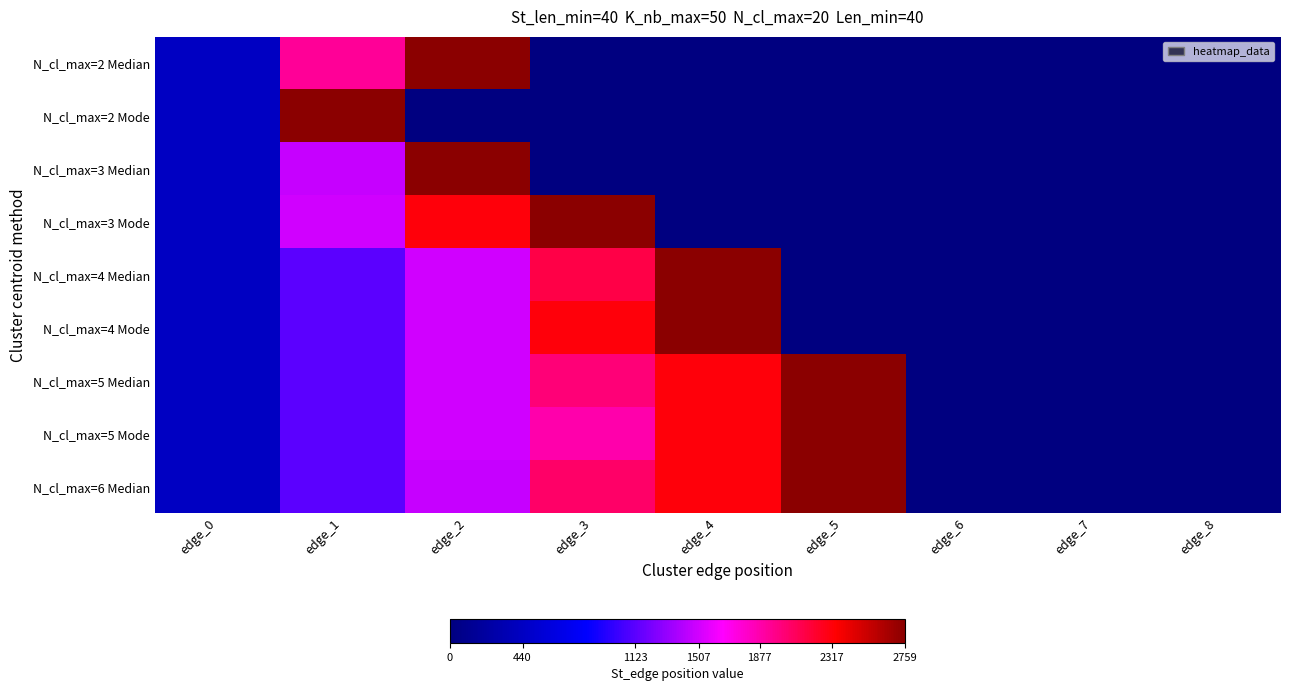

Reading left to right, list all the values displayed in this chart.

N_cl_max=2 Median: edge_0=440	edge_1=1931	edge_2=2759	edge_3=0	edge_4=0	edge_5=0	edge_6=0	edge_7=0	edge_8=0
N_cl_max=2 Mode: edge_0=440	edge_1=2759	edge_2=0	edge_3=0	edge_4=0	edge_5=0	edge_6=0	edge_7=0	edge_8=0
N_cl_max=3 Median: edge_0=440	edge_1=1471	edge_2=2759	edge_3=0	edge_4=0	edge_5=0	edge_6=0	edge_7=0	edge_8=0
N_cl_max=3 Mode: edge_0=440	edge_1=1507	edge_2=2317	edge_3=2759	edge_4=0	edge_5=0	edge_6=0	edge_7=0	edge_8=0
N_cl_max=4 Median: edge_0=440	edge_1=1123	edge_2=1507	edge_3=2148	edge_4=2759	edge_5=0	edge_6=0	edge_7=0	edge_8=0
N_cl_max=4 Mode: edge_0=440	edge_1=1123	edge_2=1507	edge_3=2317	edge_4=2759	edge_5=0	edge_6=0	edge_7=0	edge_8=0
N_cl_max=5 Median: edge_0=440	edge_1=1123	edge_2=1507	edge_3=2022	edge_4=2317	edge_5=2759	edge_6=0	edge_7=0	edge_8=0
N_cl_max=5 Mode: edge_0=440	edge_1=1123	edge_2=1507	edge_3=1877	edge_4=2317	edge_5=2759	edge_6=0	edge_7=0	edge_8=0
N_cl_max=6 Median: edge_0=440	edge_1=1123	edge_2=1471	edge_3=2064	edge_4=2317	edge_5=2759	edge_6=0	edge_7=0	edge_8=0